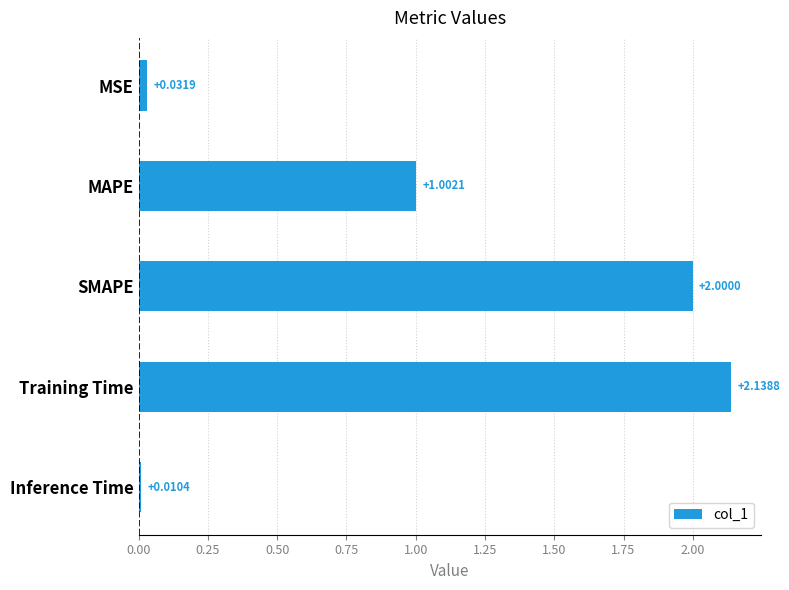

How many bars are there in total?

5